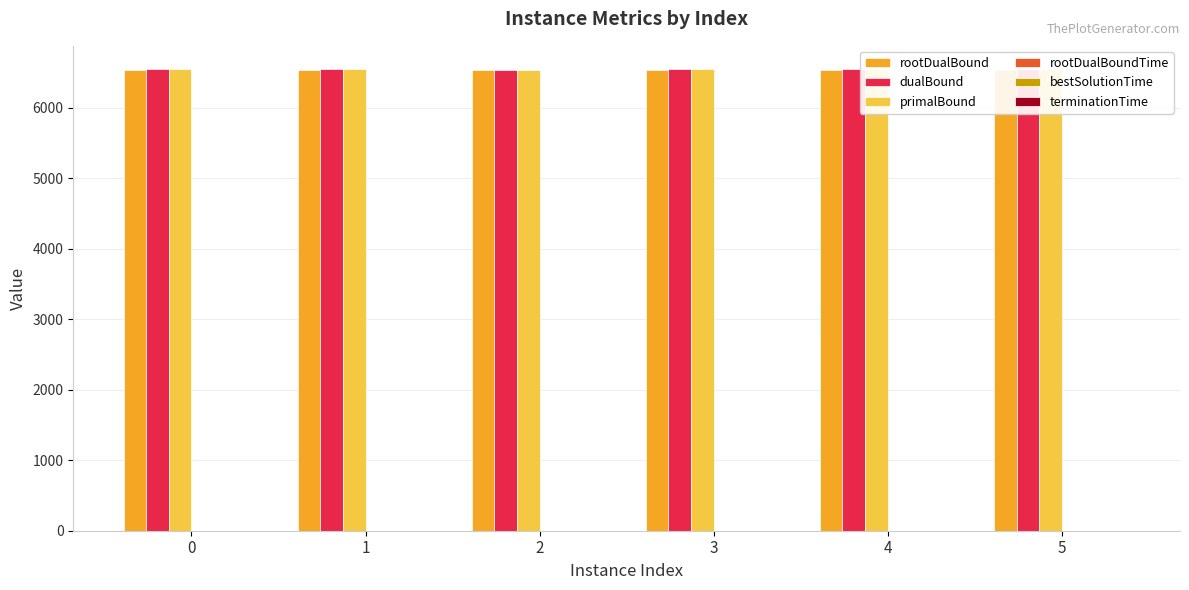

What is the approximate value of rootDualBound at 4?

6537.0